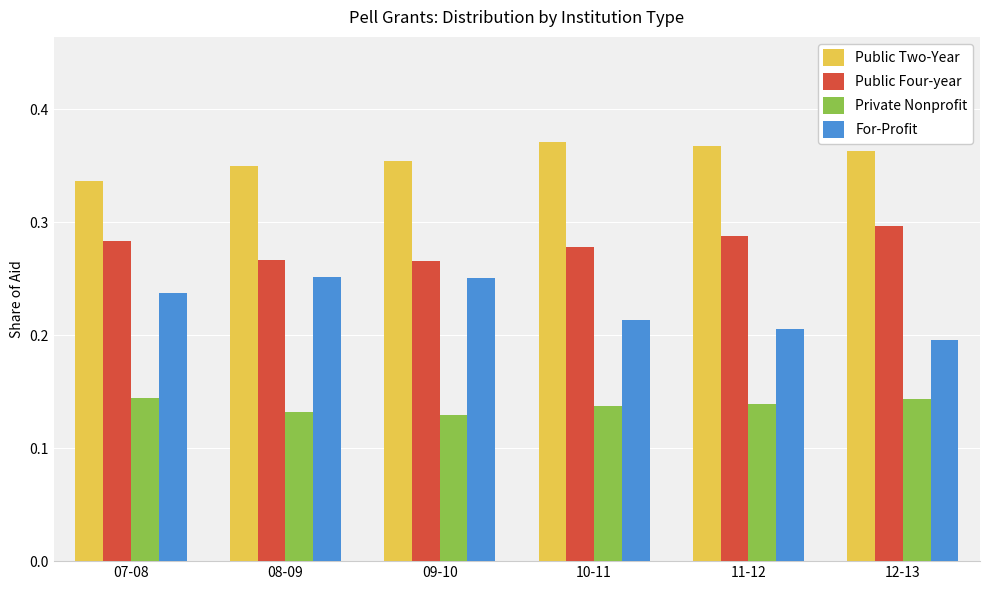

What is the sum of the Public Four-year values at 12-13 and 10-11?

0.6